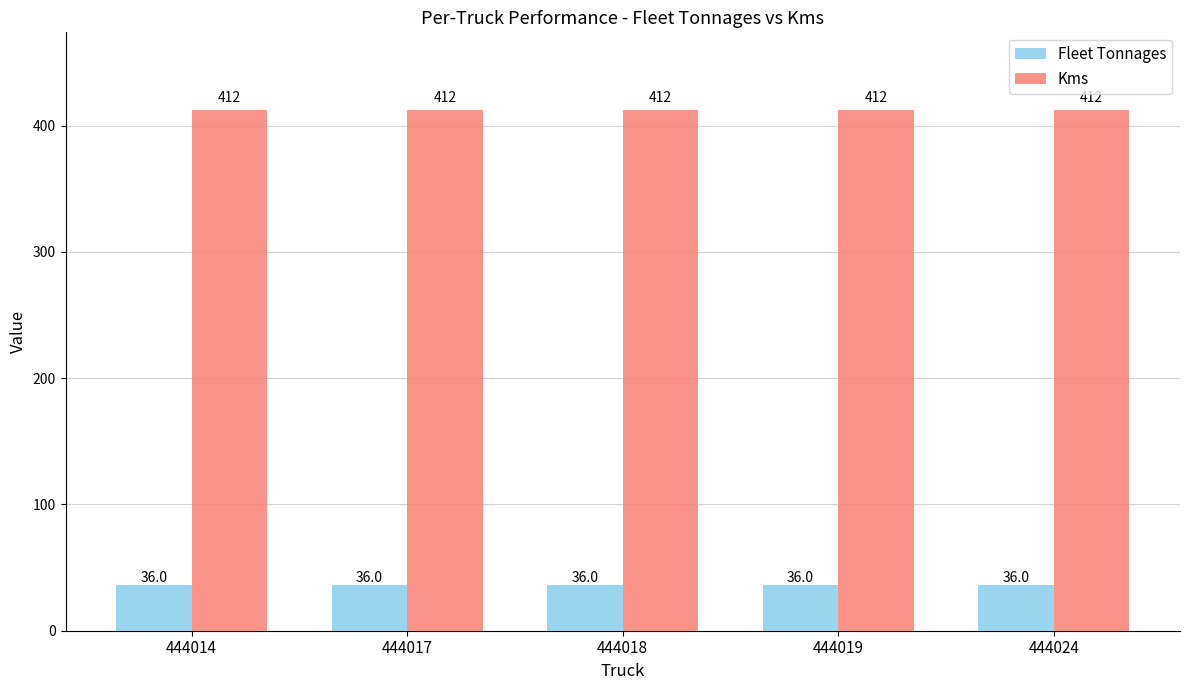

What is the lowest value of the Kms series?

412